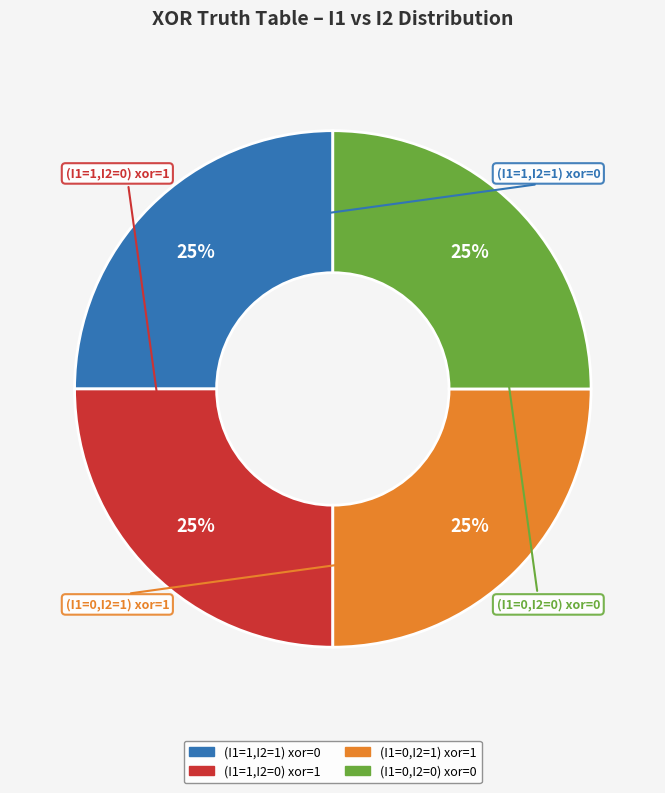

To the nearest percent, what is the difference between the largest and smallest slice percentages?

0%